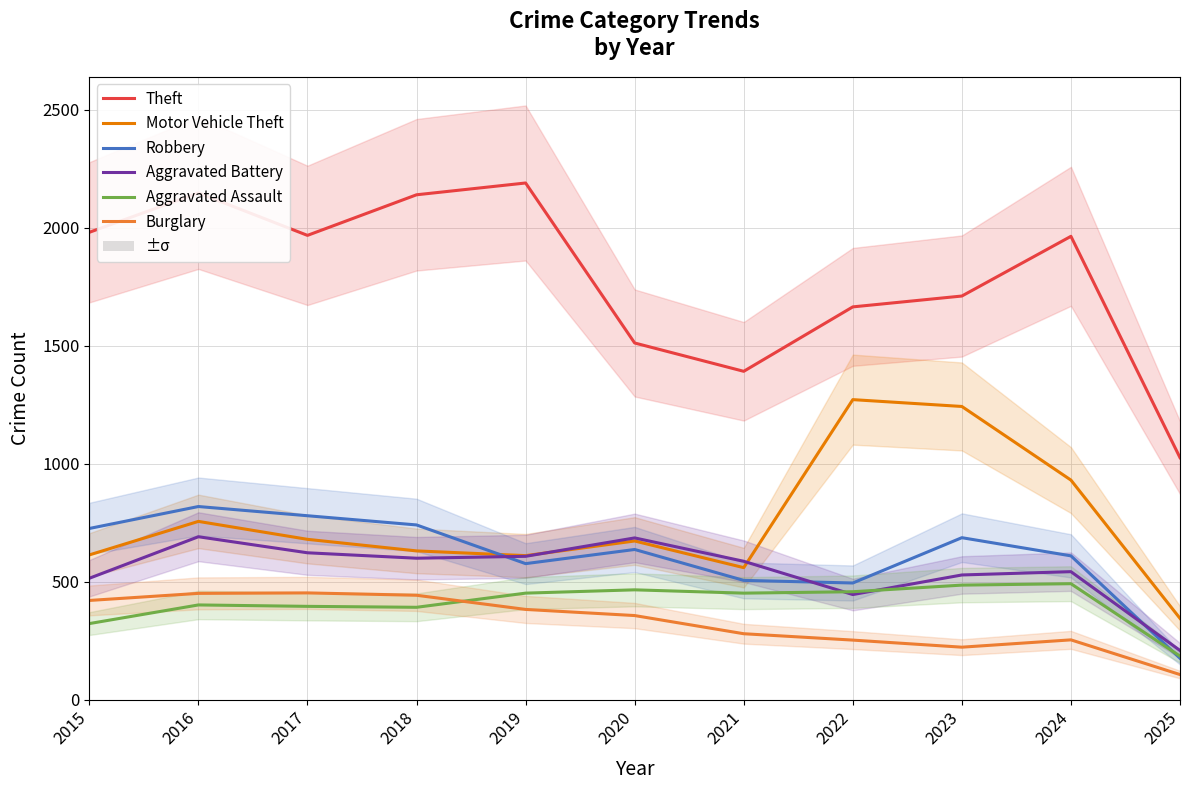

At which category does Aggravated Battery reach its first local valley?

2018